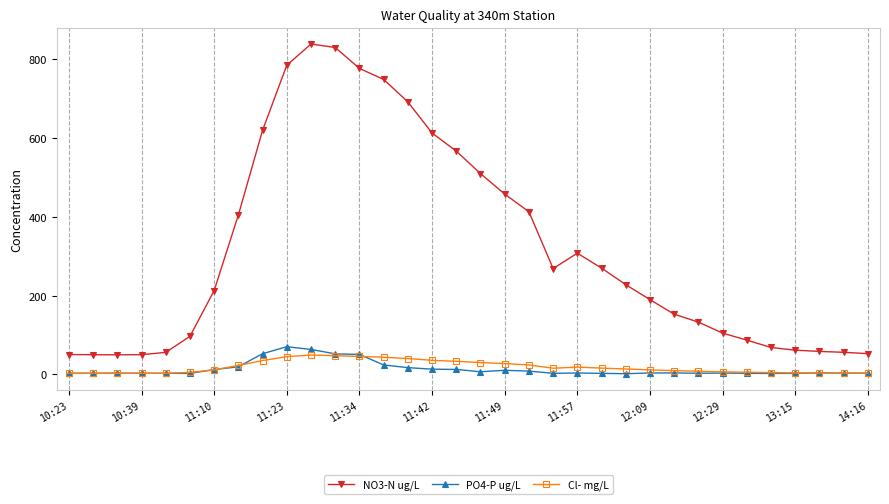

True or false: Cl- mg/L and NO3-N ug/L intersect in this chart.

False